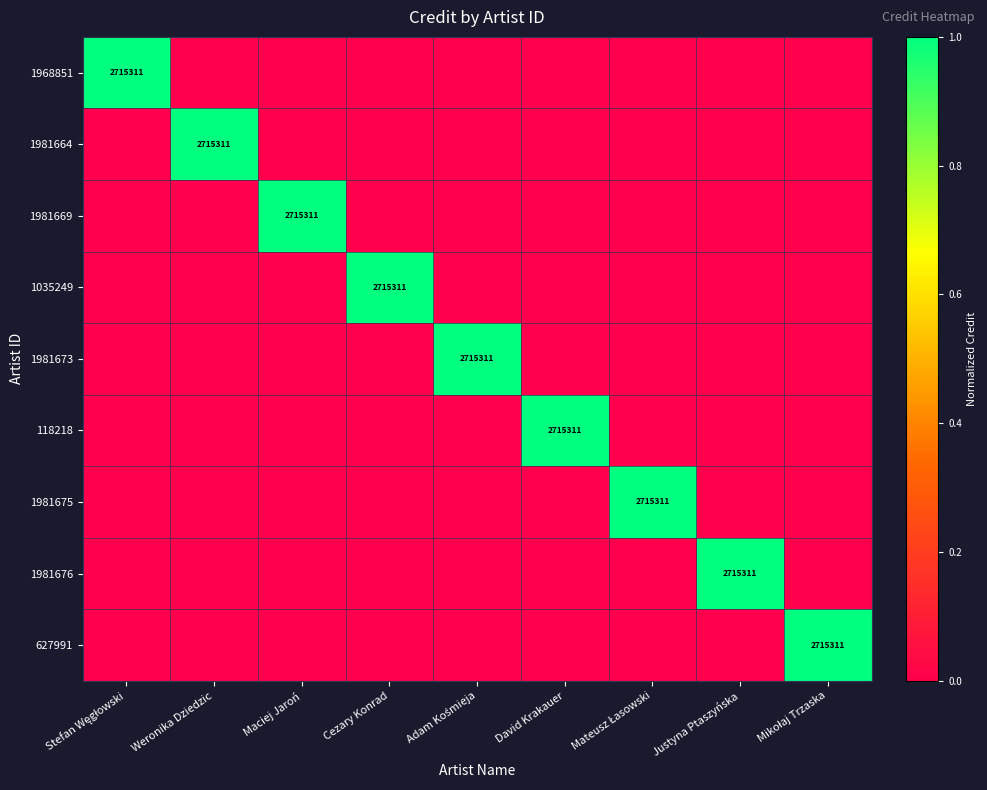

What is the sum of all 1981673 values?

1.0